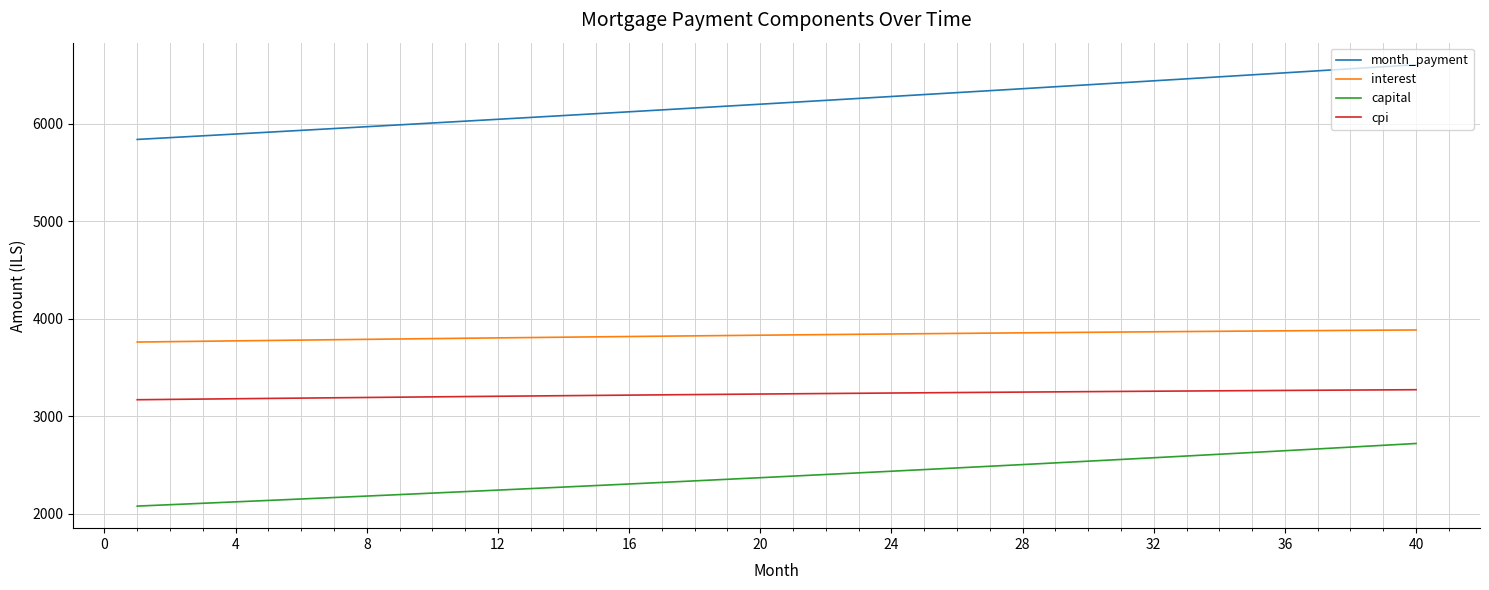

Which series has the largest total across all categories?

month_payment